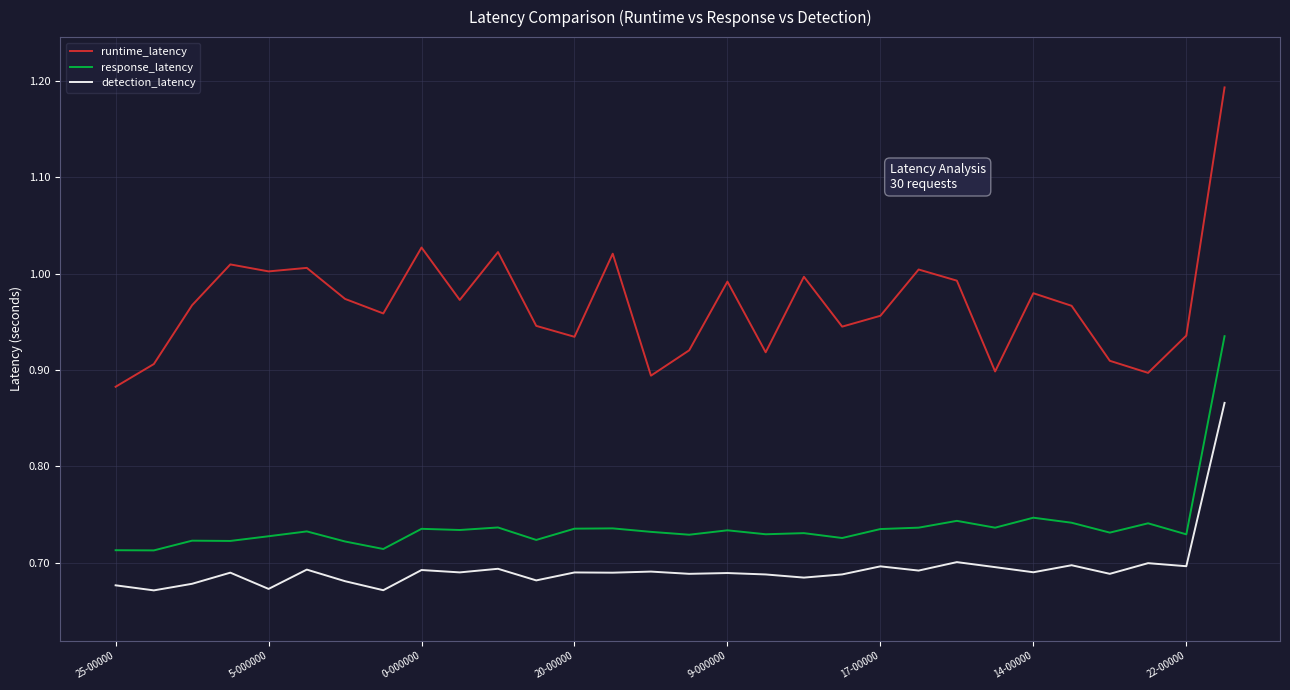

List the series in order of their peak value, lowest first.

detection_latency, response_latency, runtime_latency